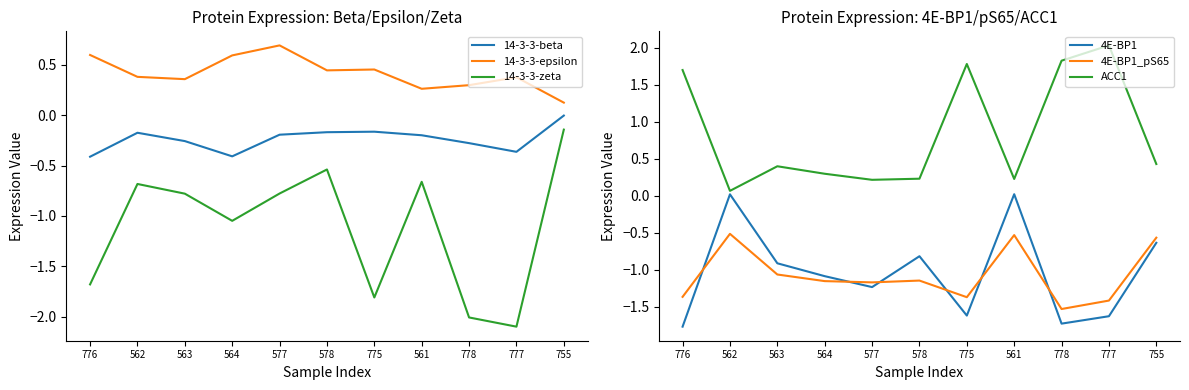

Which category has the lowest value across all series?

777